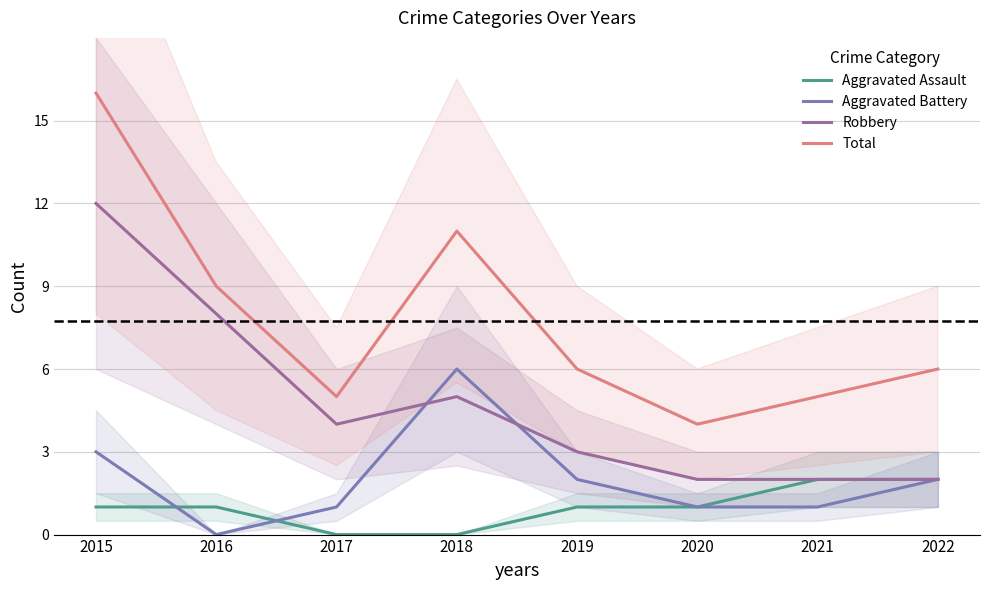

What is the value of the Robbery point at the 1st from the left?

12